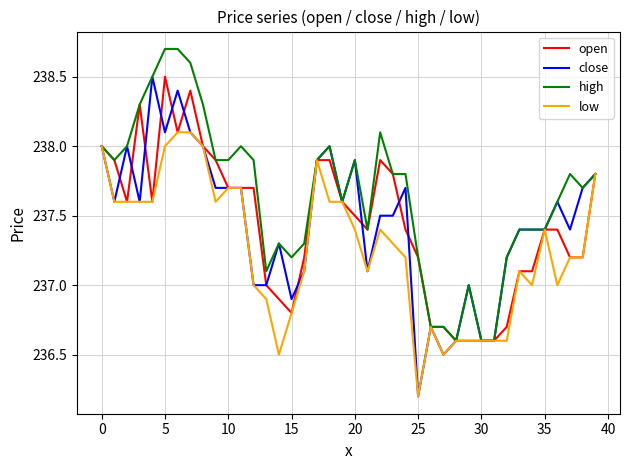

What is the minimum value shown in the chart?

236.2